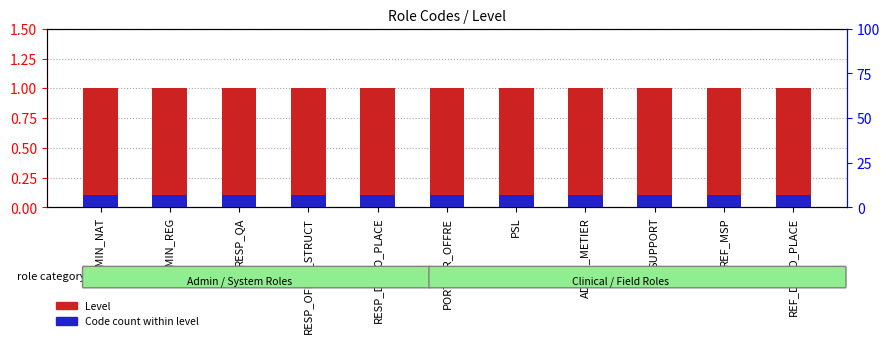

What are all the series names shown in the legend?

Level, Code count within level